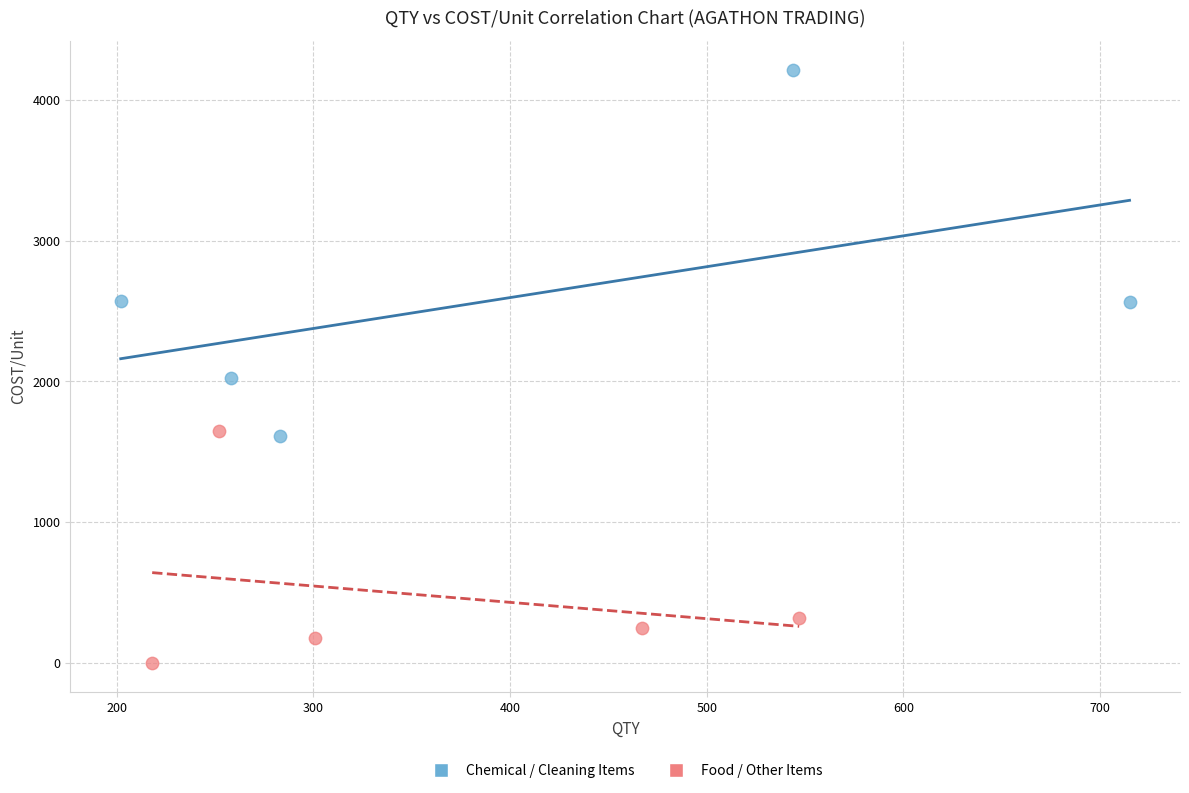

Which series reaches the maximum Y coordinate?

Chemical / Cleaning Items